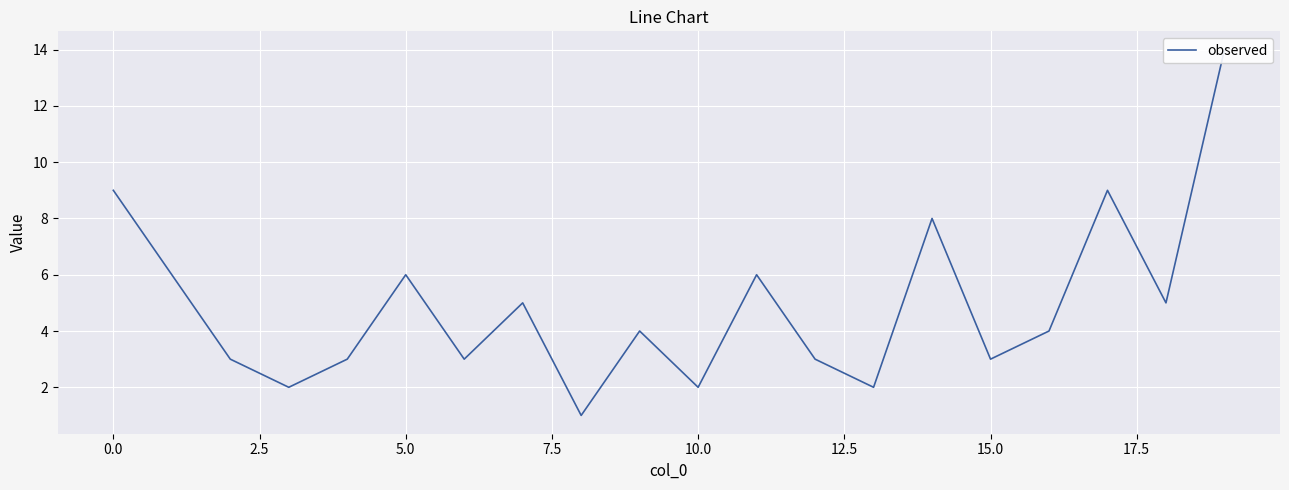

True or false: the data shows 3 at 12.5.

True